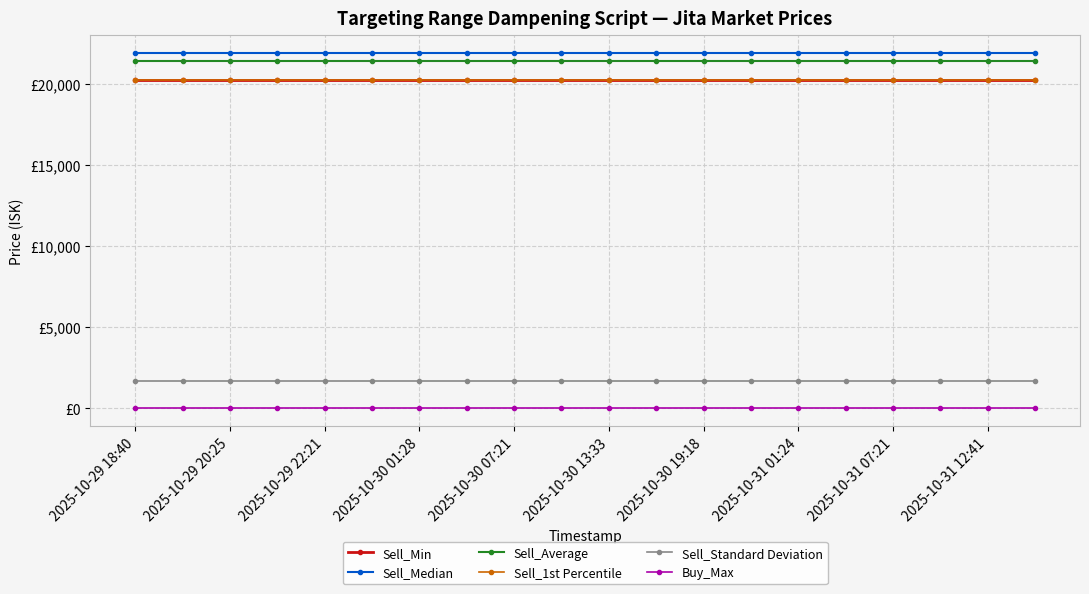

Is this an area chart (filled region under the line)?

No